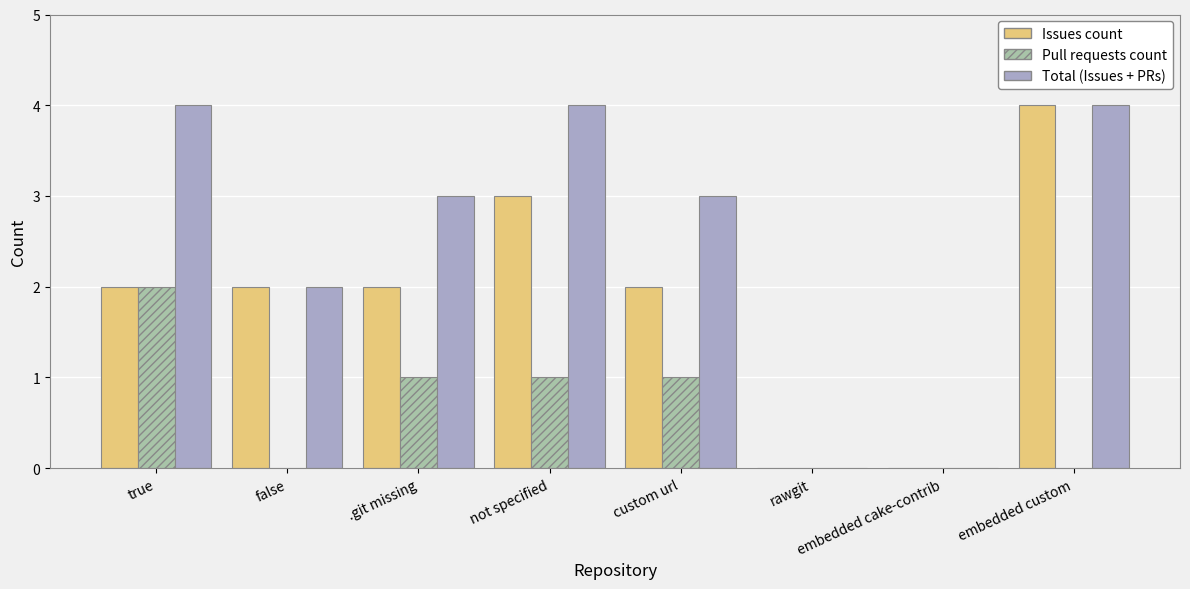

Are the bars grouped side by side (vs. stacked)?

Yes